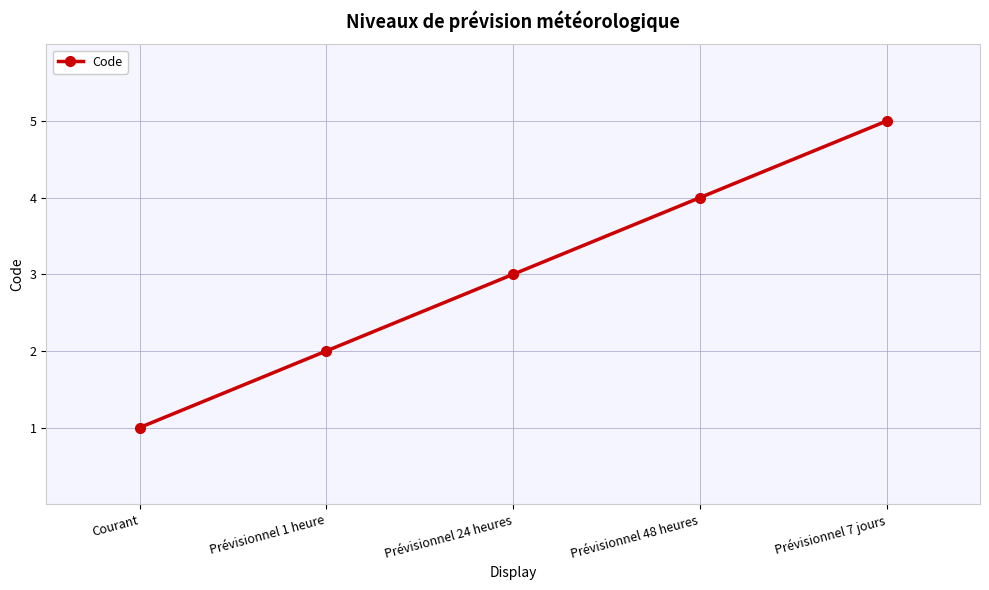

How many values are between 2 and 4?

3